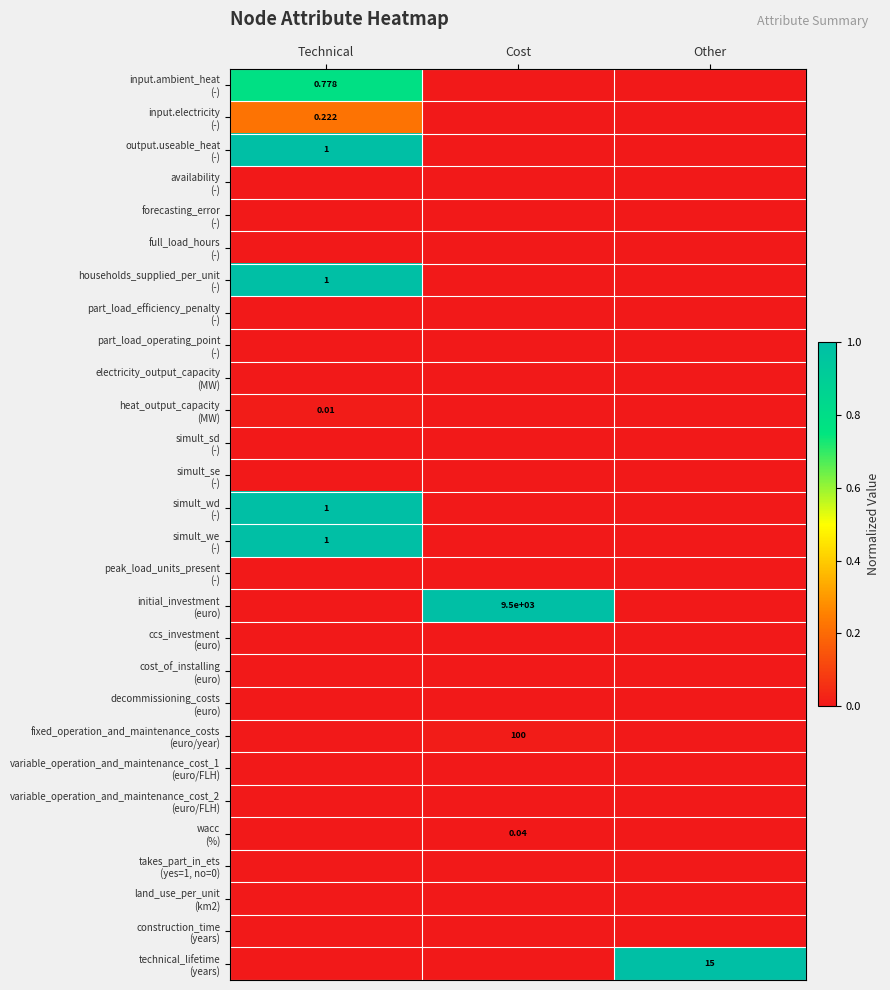

Between Other and Cost, which is larger?

Other